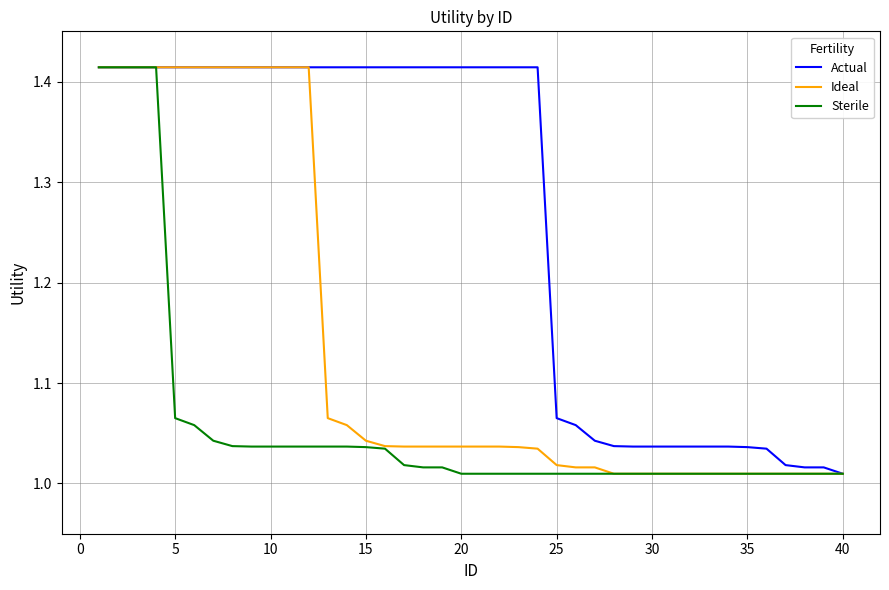

List the series in order of their overall mean, lowest first.

Sterile, Ideal, Actual